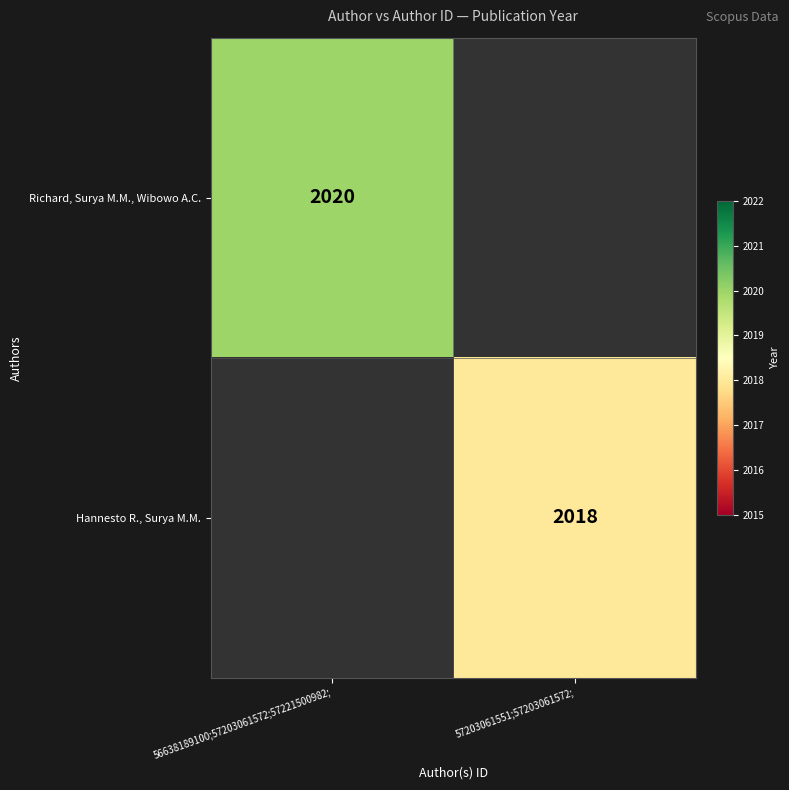

At how many categories does at least one series exceed 2019?

1